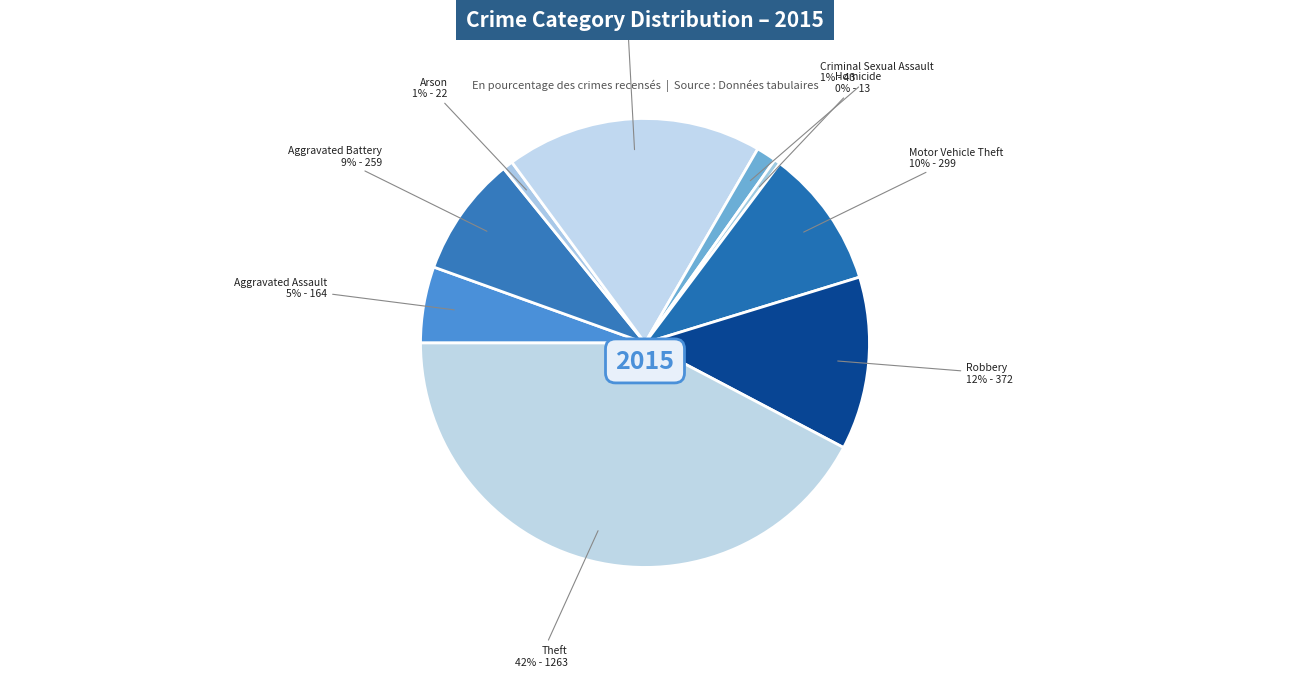

How many segments does this pie chart have?

9